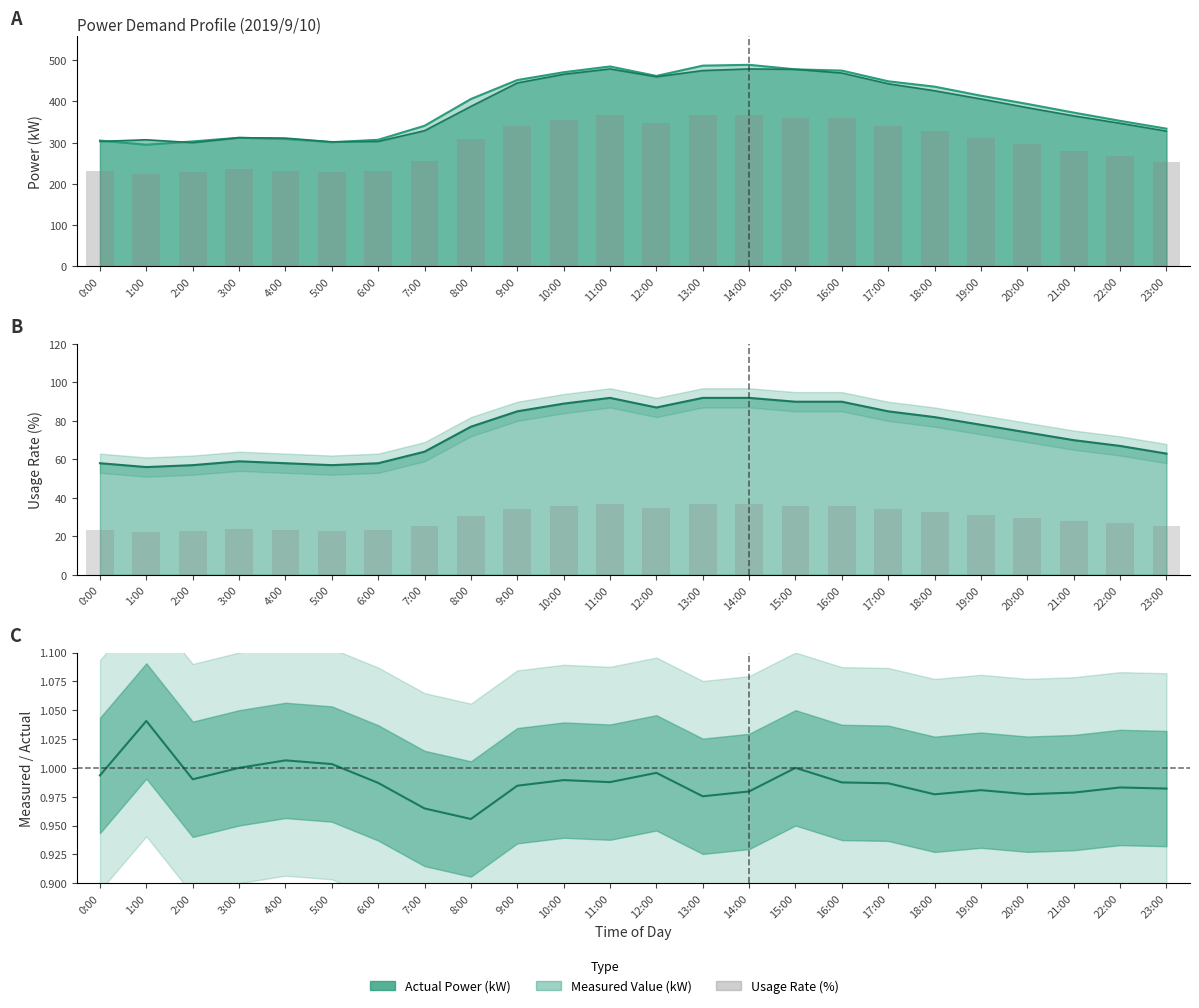

Between 21:00 and 12:00, which is larger?

12:00